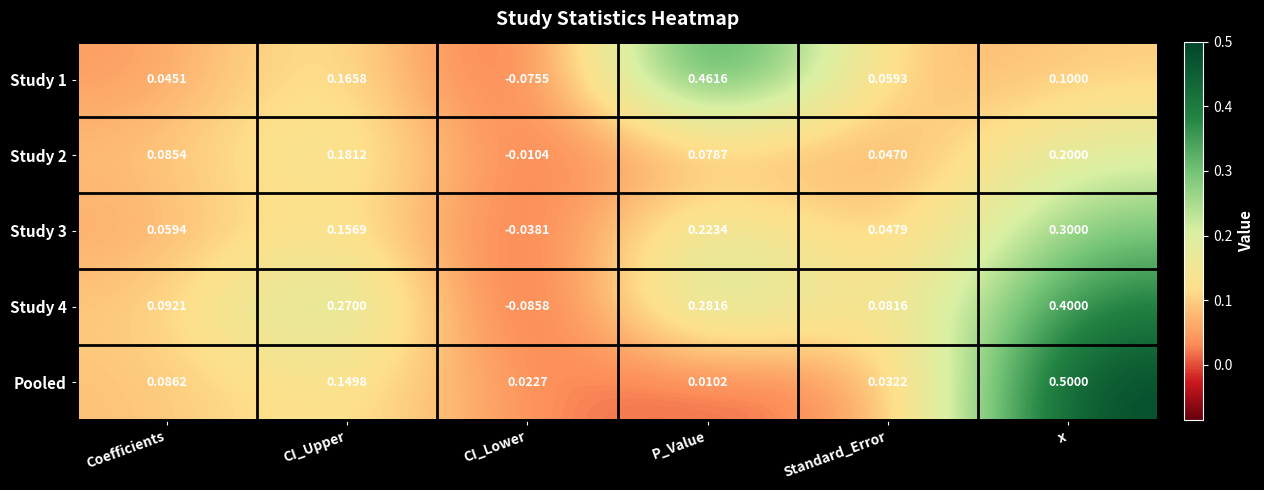

At which category does the chart reach its minimum across all series?

CI_Lower